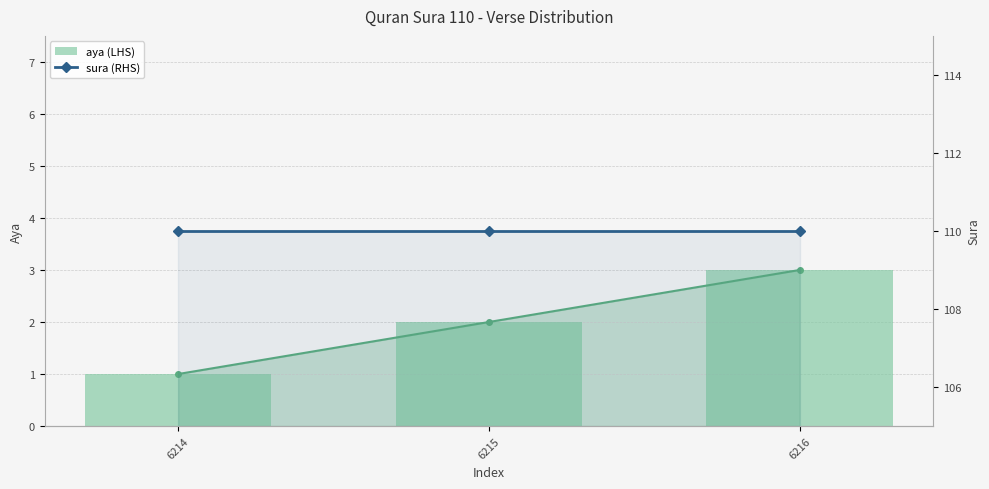

At which label does aya (LHS) first exceed 2?

6216